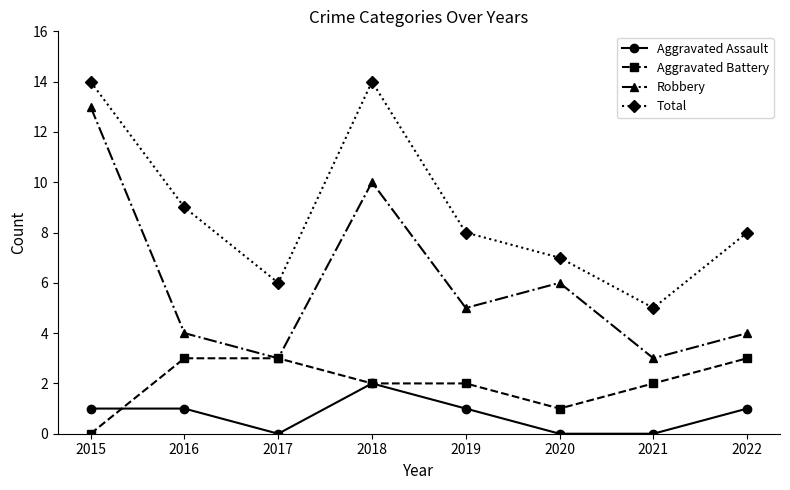

At which category does Robbery reach its first local valley?

2017